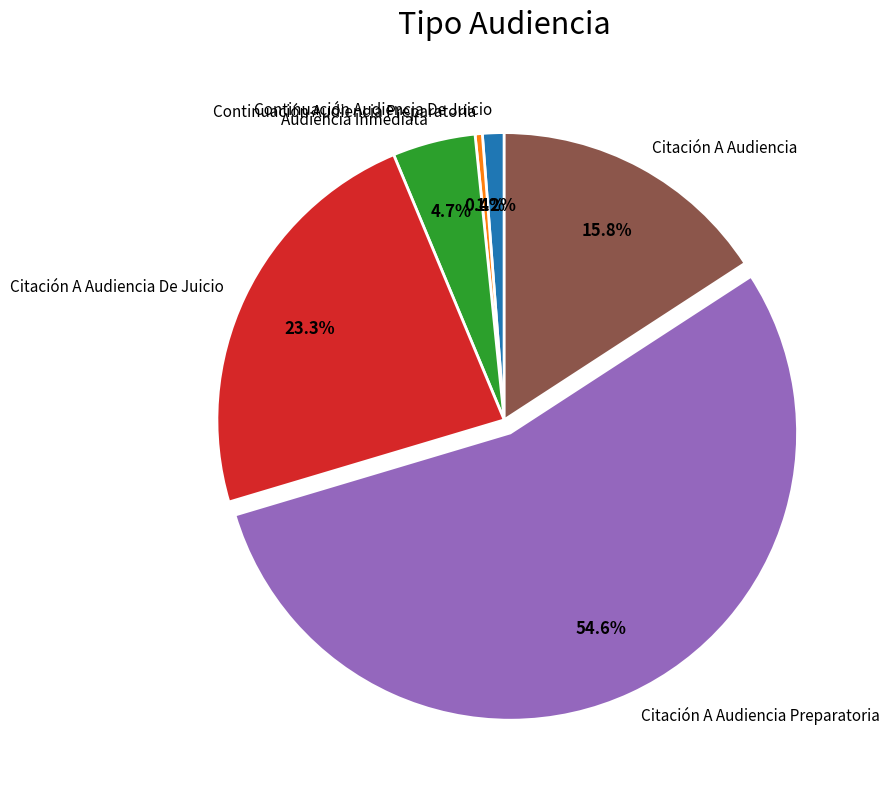

How many slices are in this pie chart?

6